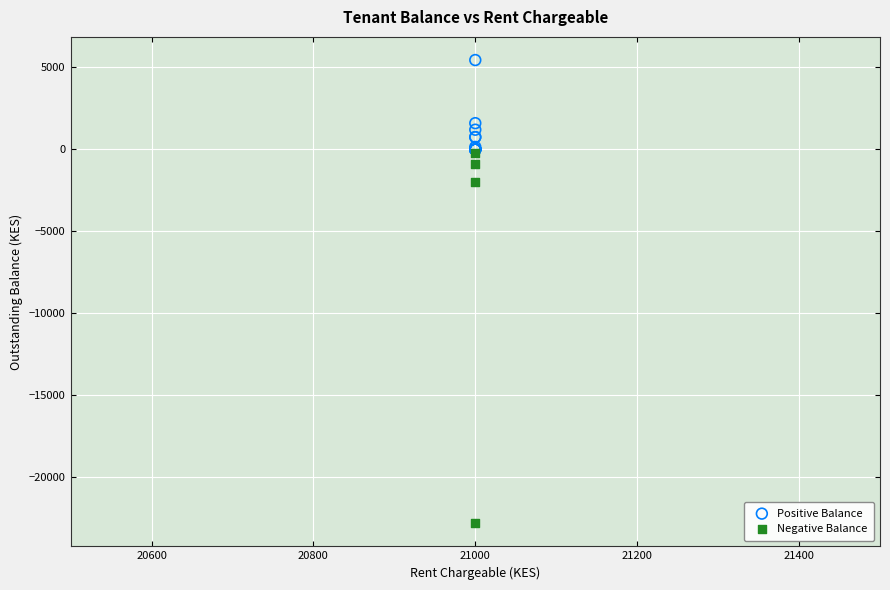

Which series has the largest Y range (max minus min)?

Negative Balance